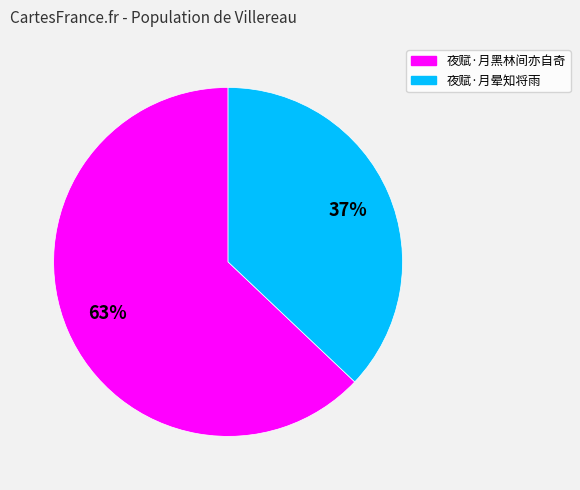

The 夜赋·月晕知将雨 slice represents 37% of the pie. True or false?

True